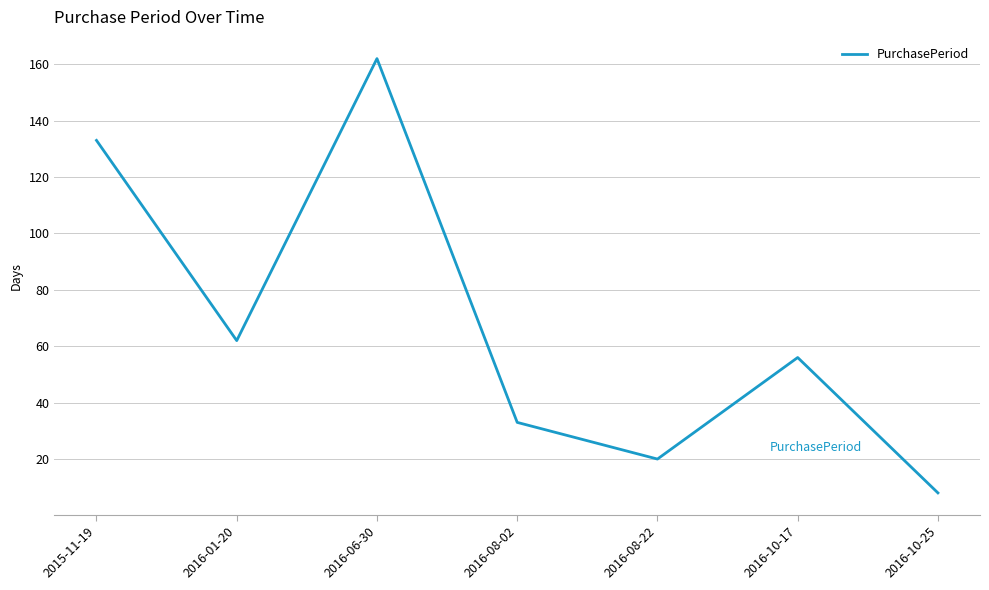

True or false: the data shows 12 at 2016-01-20.

False